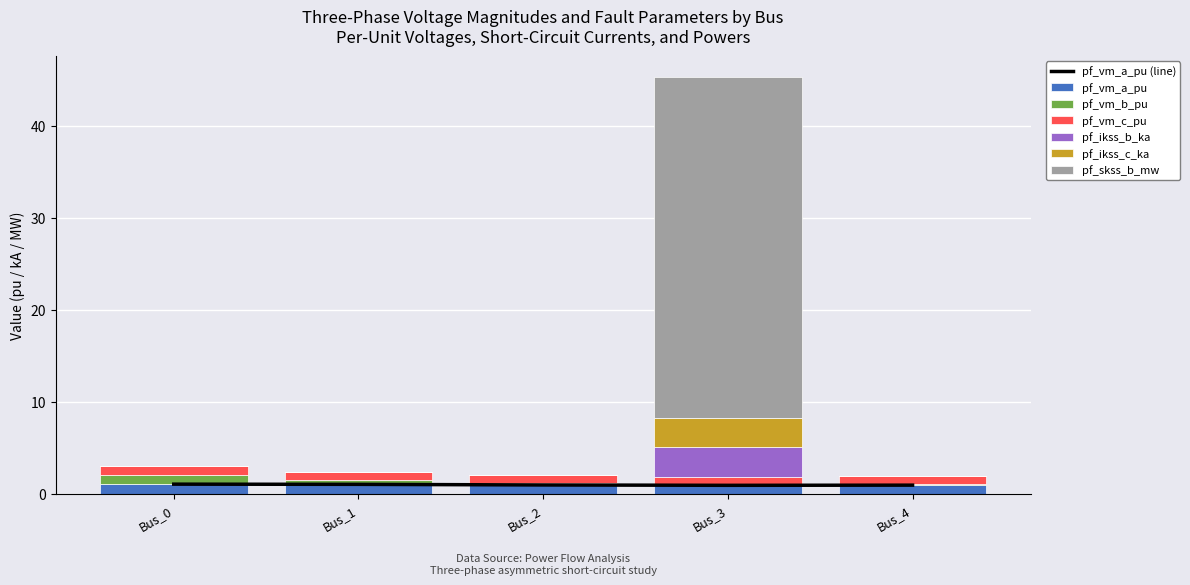

Rank the series by their maximum value, from lowest to highest.

pf_vm_b_pu, pf_vm_c_pu, pf_vm_a_pu, pf_ikss_b_ka, pf_ikss_c_ka, pf_skss_b_mw